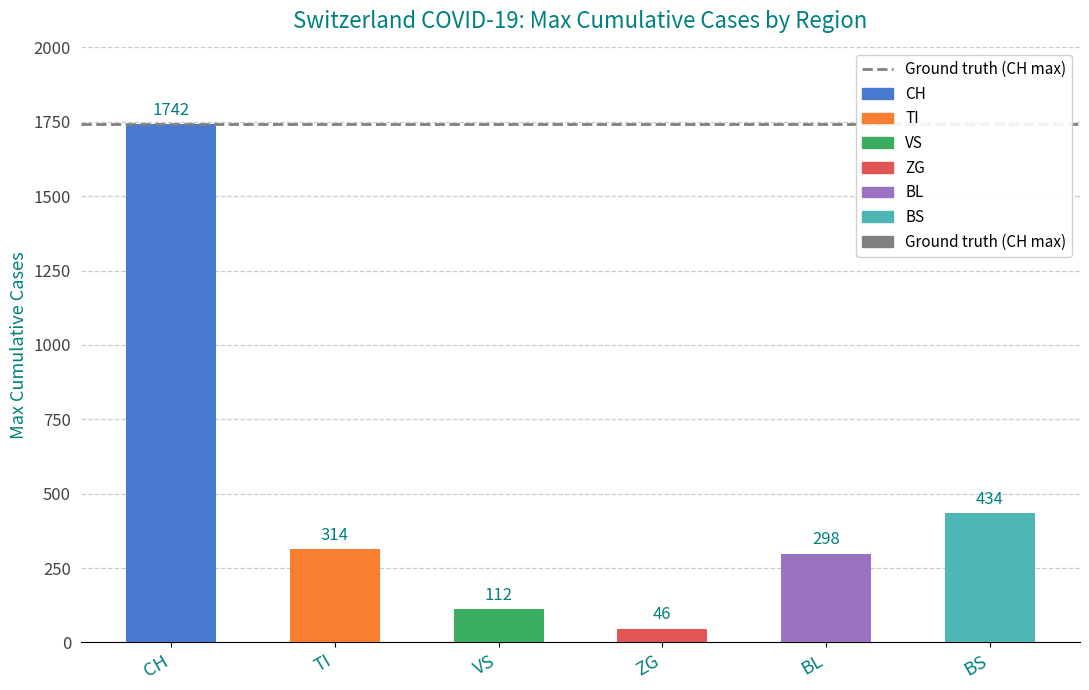

What is the change in value from TI to BL?

-16